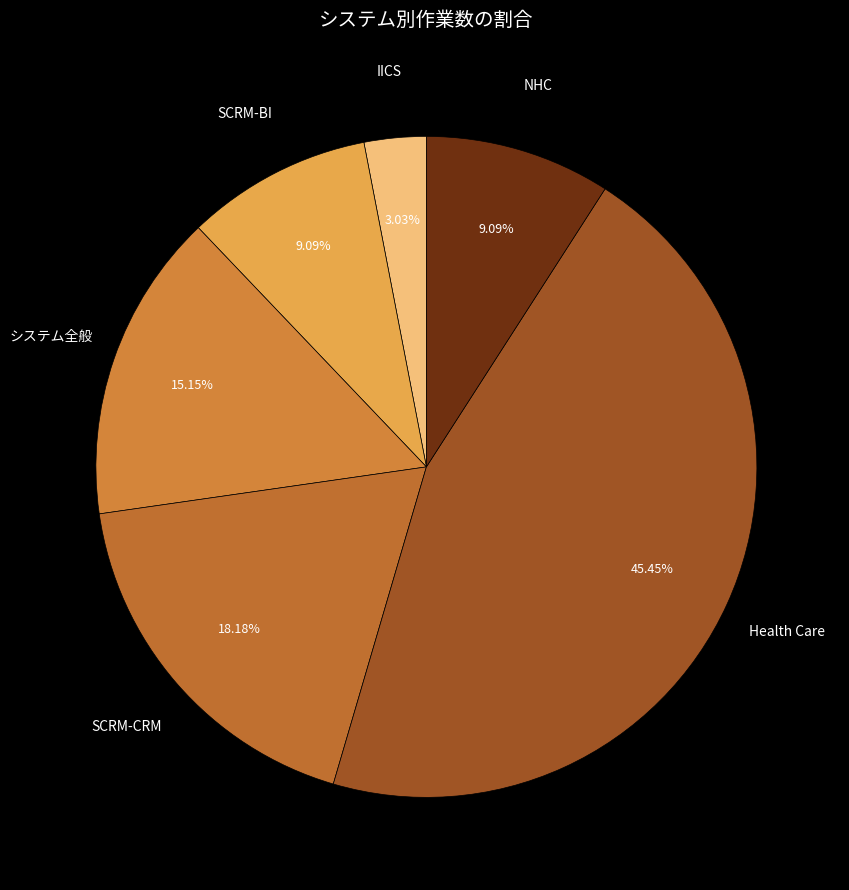

Which slice is the smallest?

IICS